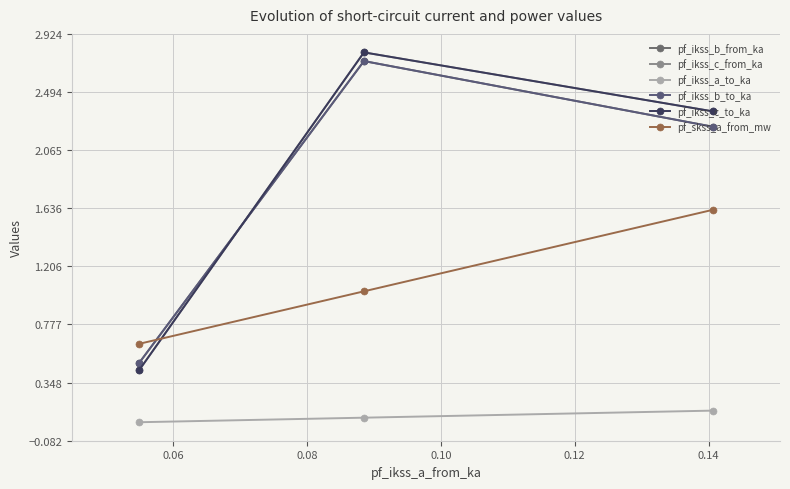

What are all the series names shown in the legend?

pf_ikss_b_from_ka, pf_ikss_c_from_ka, pf_ikss_a_to_ka, pf_ikss_b_to_ka, pf_ikss_c_to_ka, pf_skss_a_from_mw